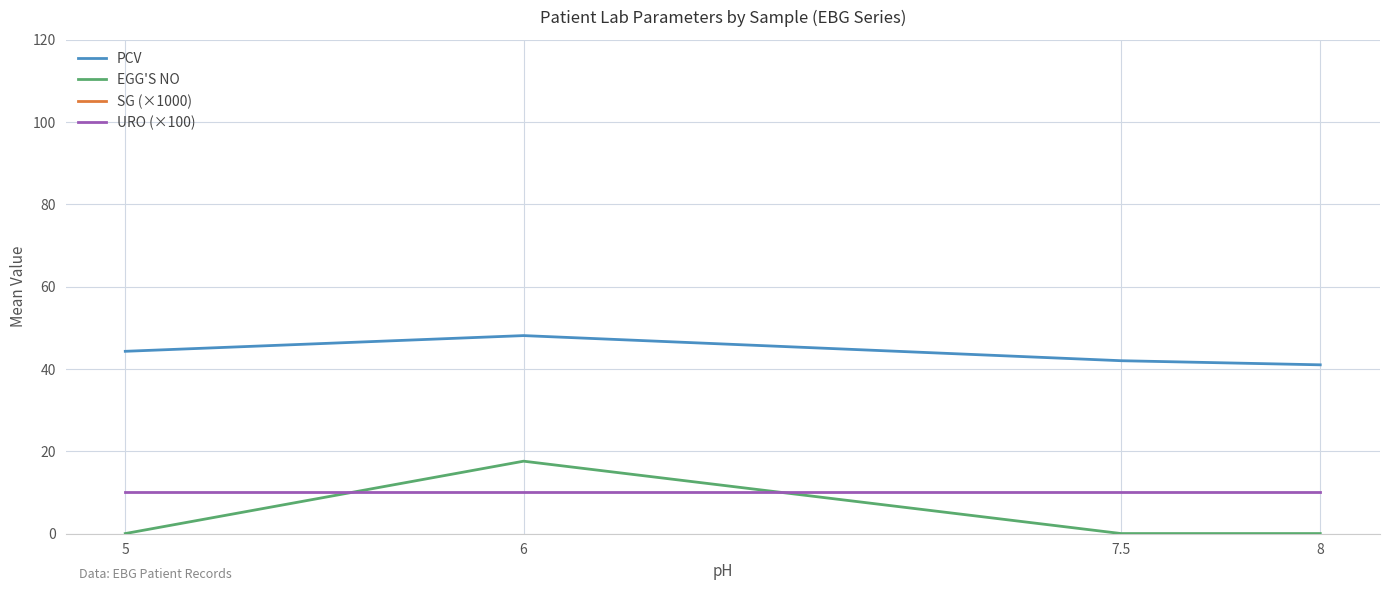

How many lines are shown in the chart?

4